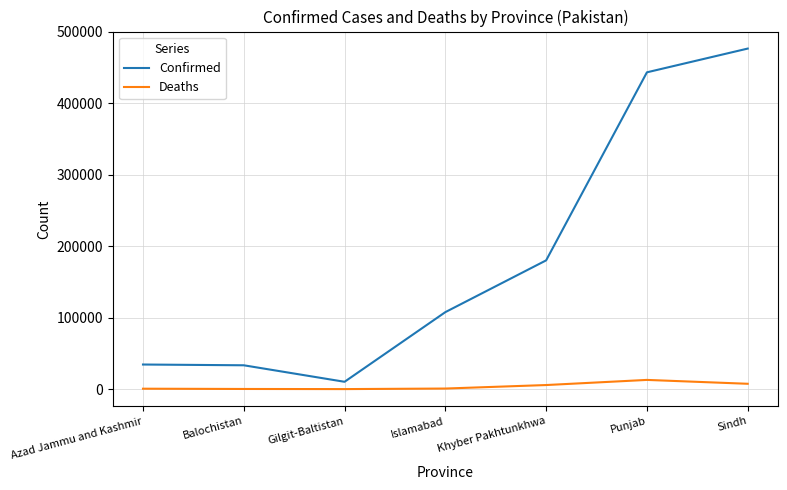

List the series in order of their peak value, lowest first.

Deaths, Confirmed